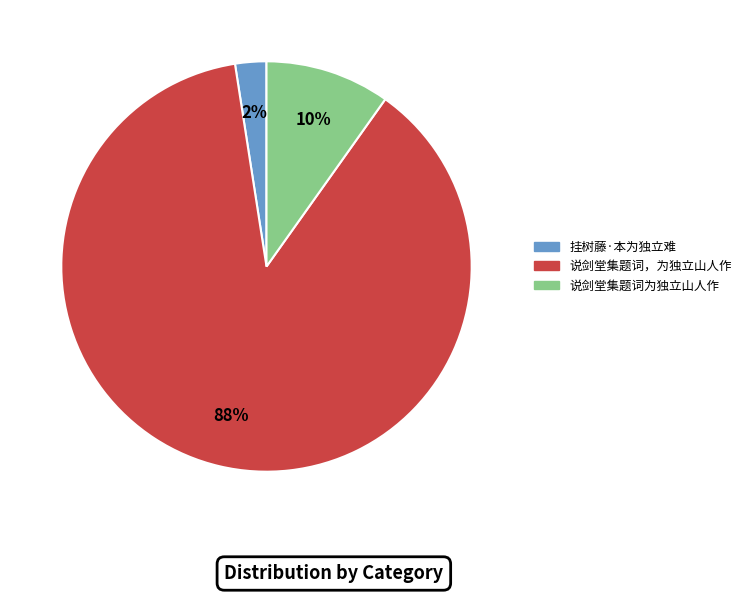

What is the largest slice in the pie chart?

说剑堂集题词，为独立山人作